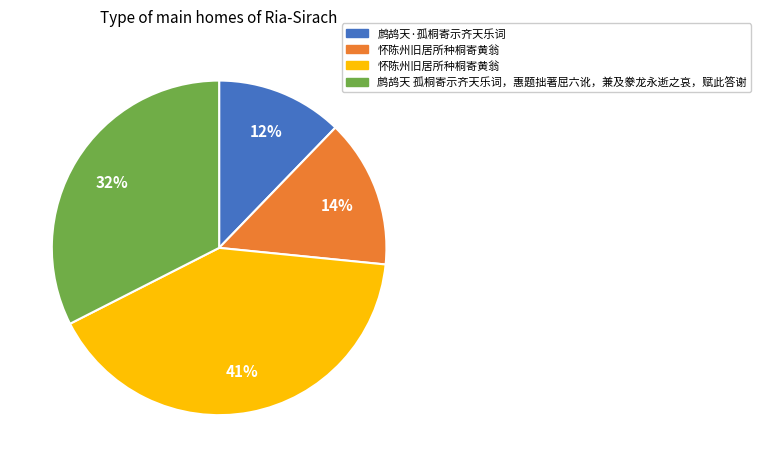

Is there a majority slice in this chart?

No